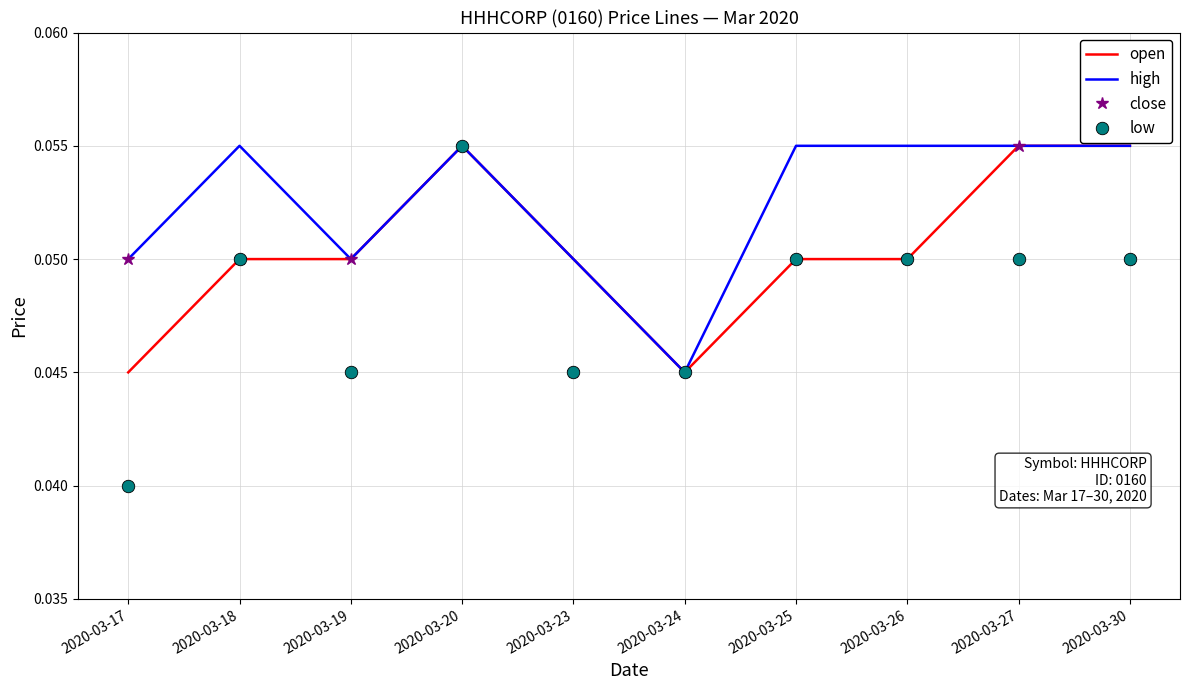

Which category has the lowest value in the high series?

2020-03-24